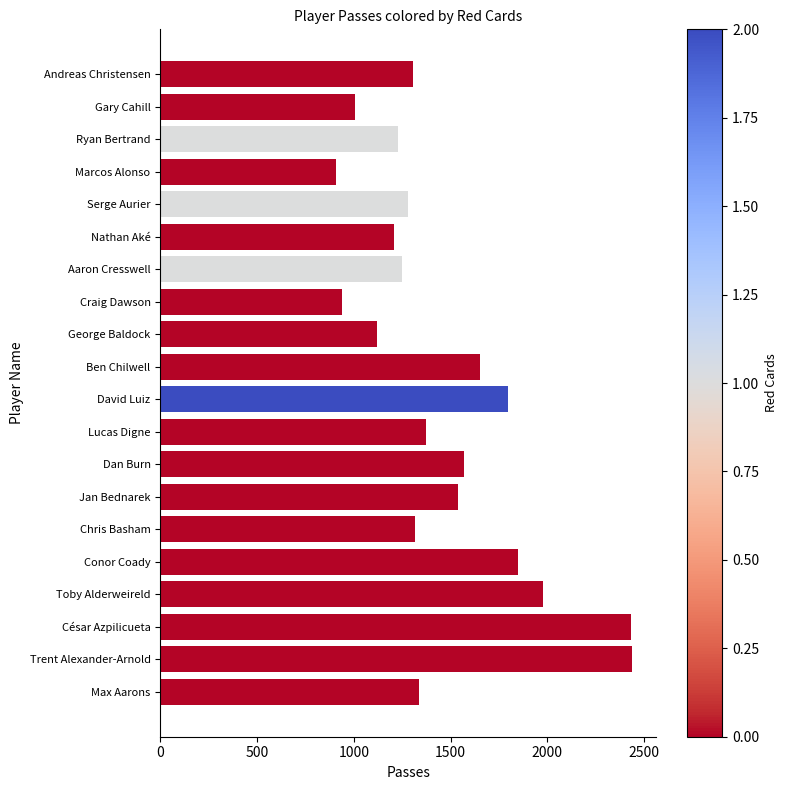

Approximately how many times larger is the value at George Baldock compared to Ryan Bertrand?

0.9